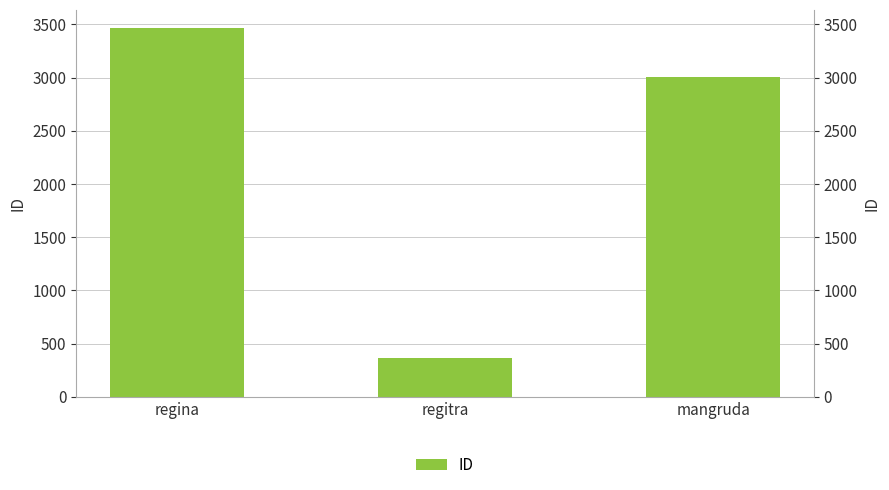

At which category does the chart reach its minimum across all series?

regitra